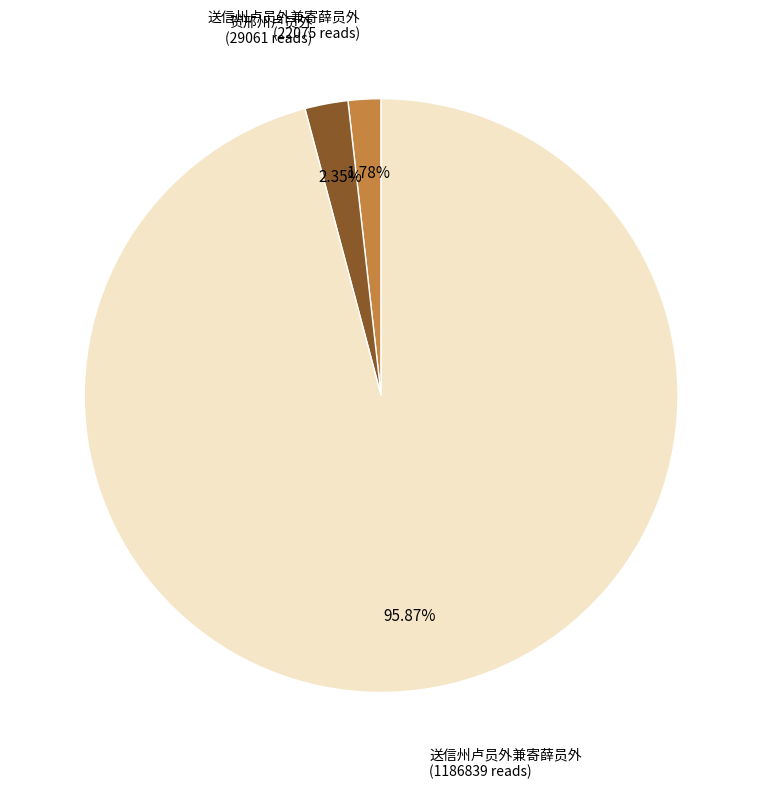

Is there a majority slice in this chart?

Yes